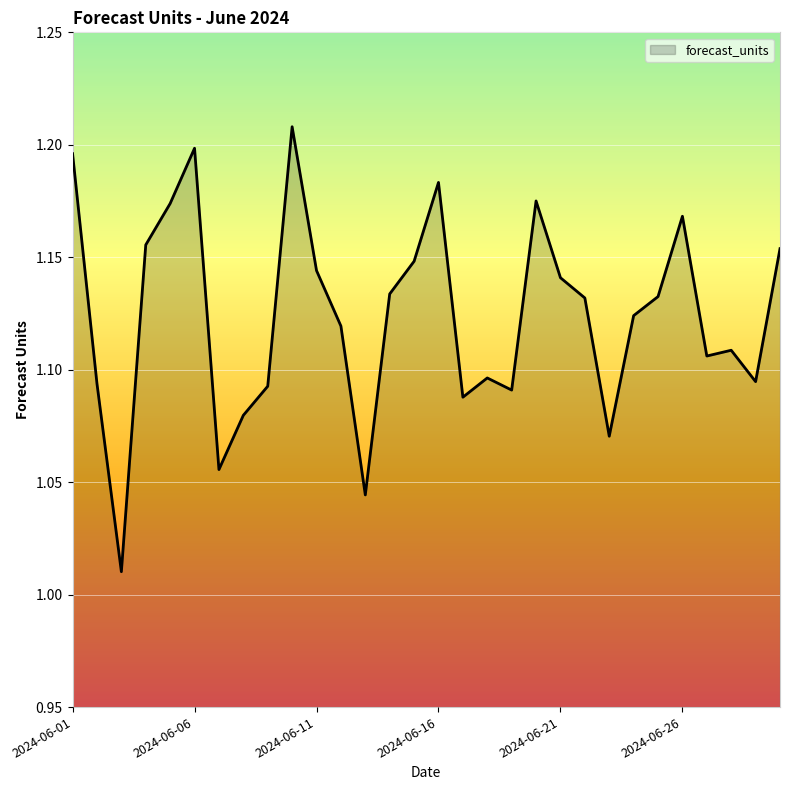

True or false: there are more than 0 points higher than both neighbors.

True